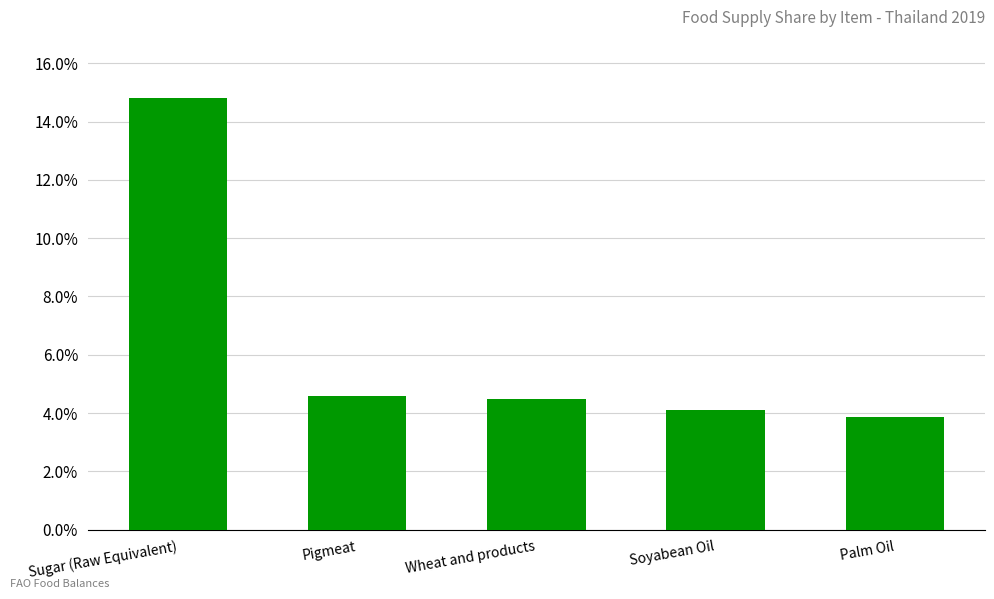

What is the average value?

6.4